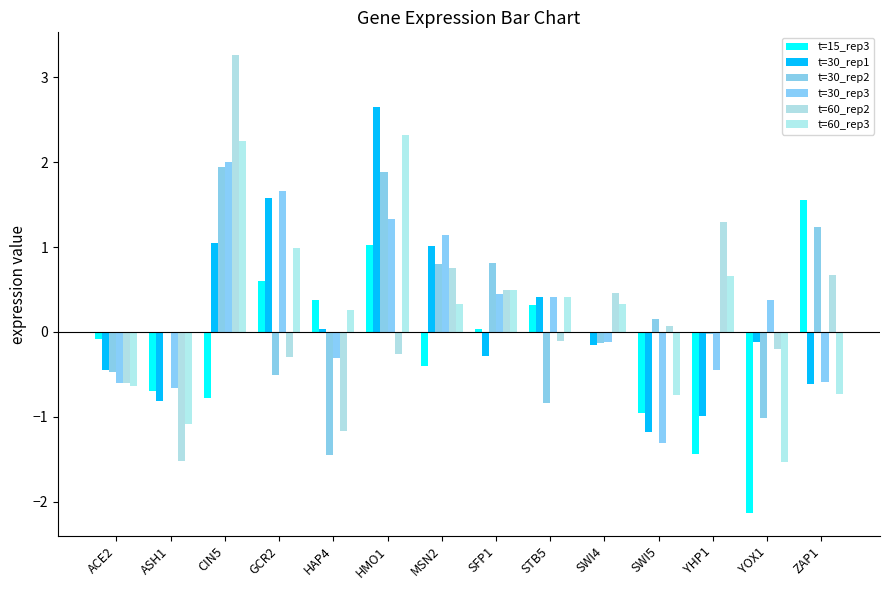

Reading left to right, extract all data points from this chart.

t=15_rep3: -0.1	-0.7	-0.8	0.6	0.4	1.0	-0.4	0.0	0.3	-0.0	-1.0	-1.4	-2.1	1.6
t=30_rep1: -0.4	-0.8	1.0	1.6	0.0	2.6	1.0	-0.3	0.4	-0.2	-1.2	-1.0	-0.1	-0.6
t=30_rep2: -0.5	-0.0	1.9	-0.5	-1.4	1.9	0.8	0.8	-0.8	-0.1	0.2	-0.0	-1.0	1.2
t=30_rep3: -0.6	-0.7	2.0	1.7	-0.3	1.3	1.1	0.4	0.4	-0.1	-1.3	-0.4	0.4	-0.6
t=60_rep2: -0.6	-1.5	3.3	-0.3	-1.2	-0.3	0.8	0.5	-0.1	0.5	0.1	1.3	-0.2	0.7
t=60_rep3: -0.6	-1.1	2.3	1.0	0.3	2.3	0.3	0.5	0.4	0.3	-0.7	0.7	-1.5	-0.7